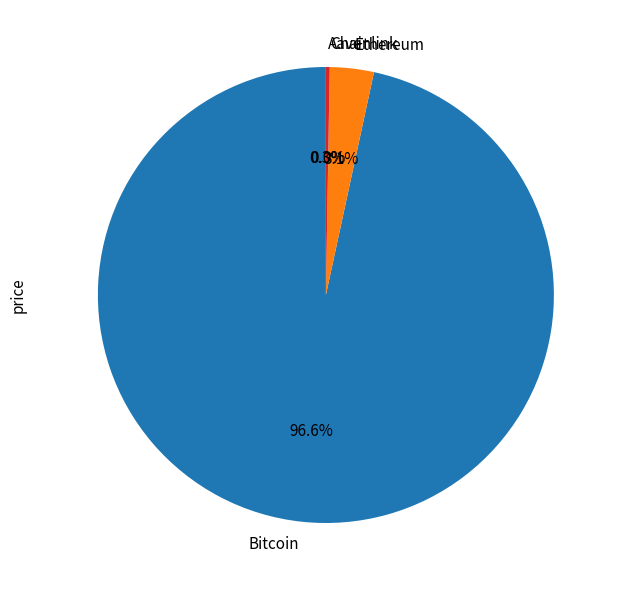

What percentage is NOT represented by Bitcoin?

3.4%